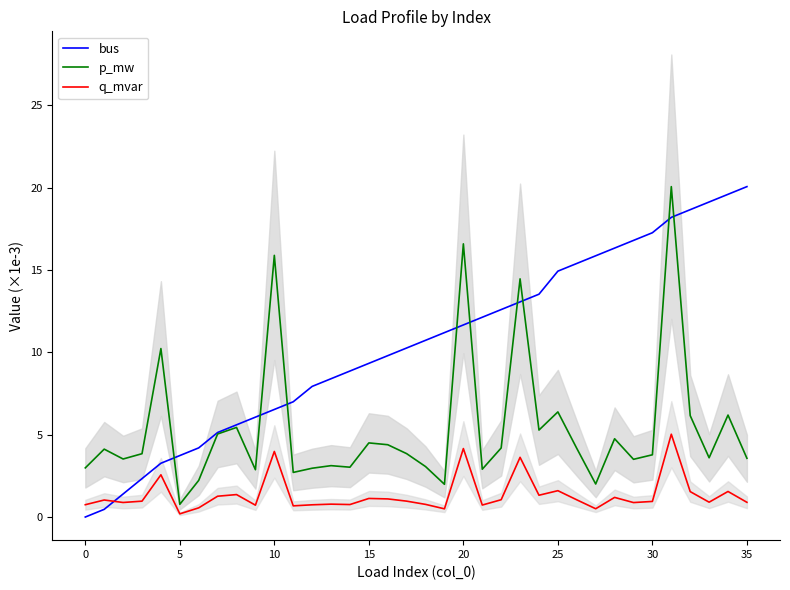

What is the sum of all bus values?

377.3